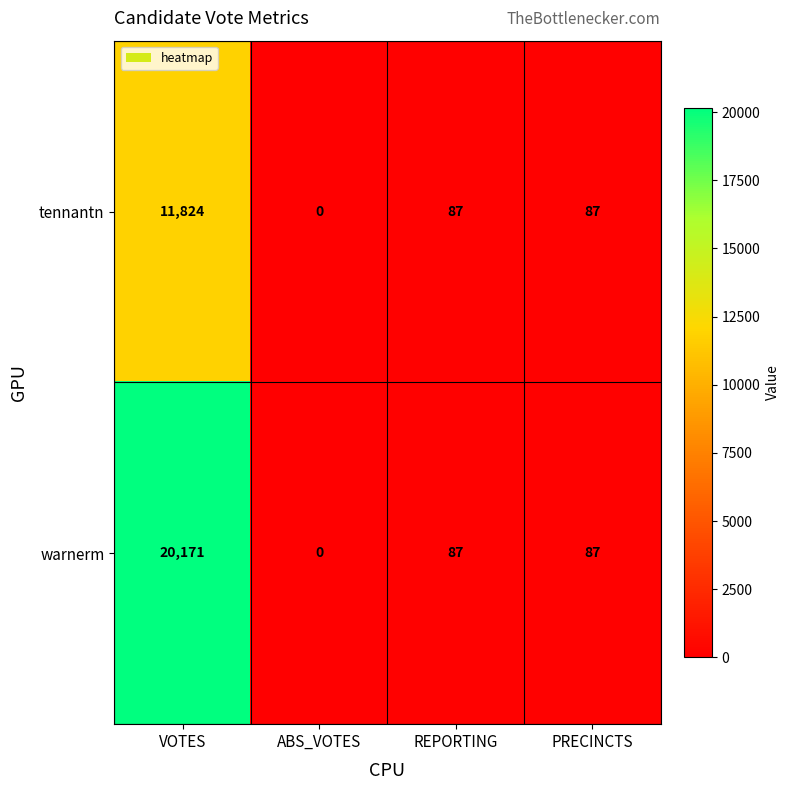

Reading left to right, transcribe all the data shown in this chart.

tennantn: VOTES=11824	ABS_VOTES=0	REPORTING=87	PRECINCTS=87
warnerm: VOTES=20171	ABS_VOTES=0	REPORTING=87	PRECINCTS=87